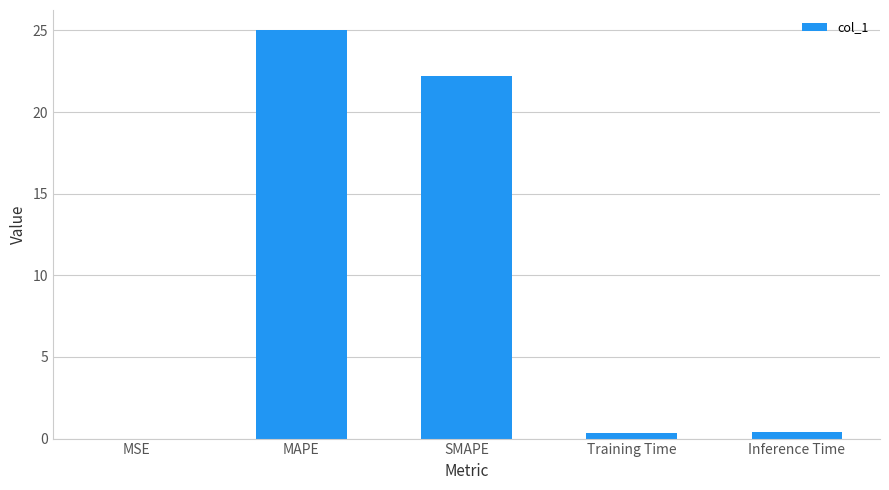

The value at MSE is 0.0. True or false?

True